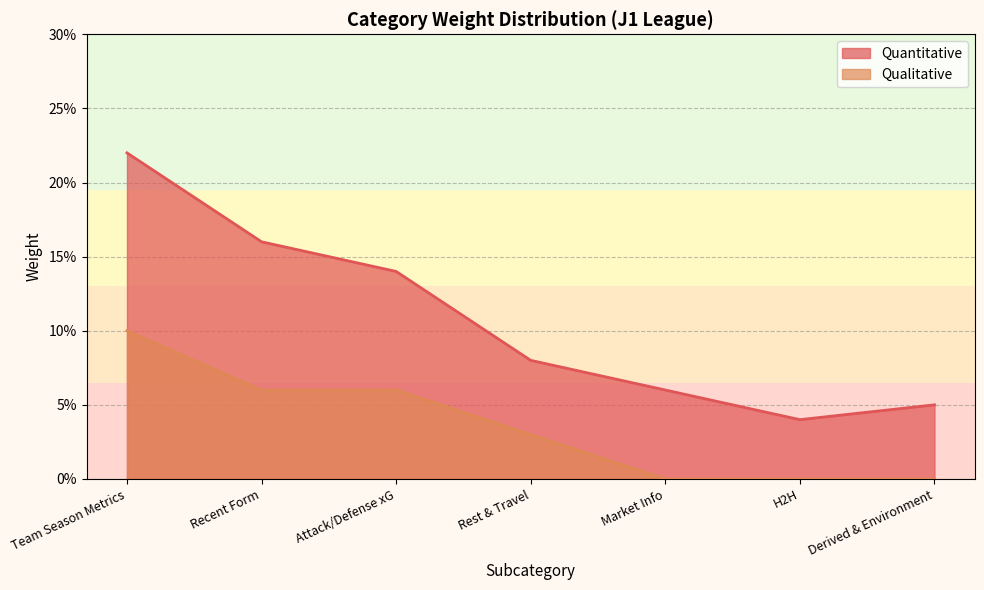

How many categories are shown in the chart?

7